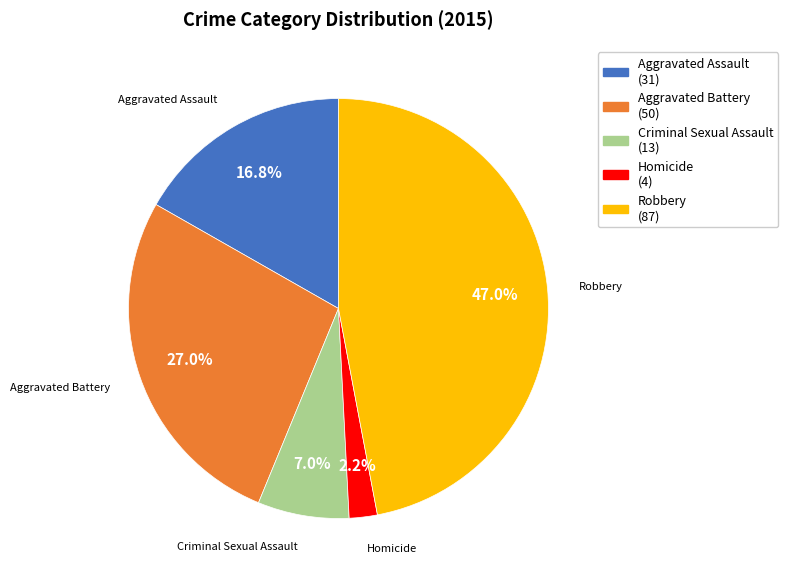

Rank the categories by value from lowest to highest.

Homicide, Criminal Sexual Assault, Aggravated Assault, Aggravated Battery, Robbery